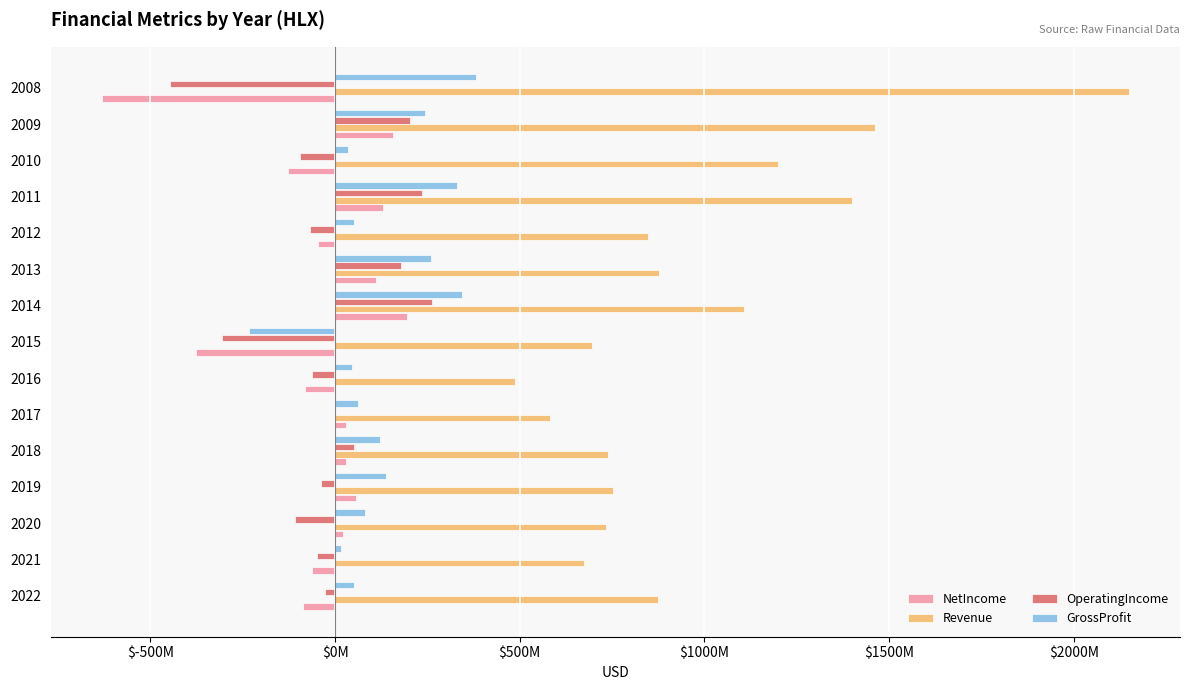

What are all the series names shown in the legend?

NetIncome, Revenue, OperatingIncome, GrossProfit